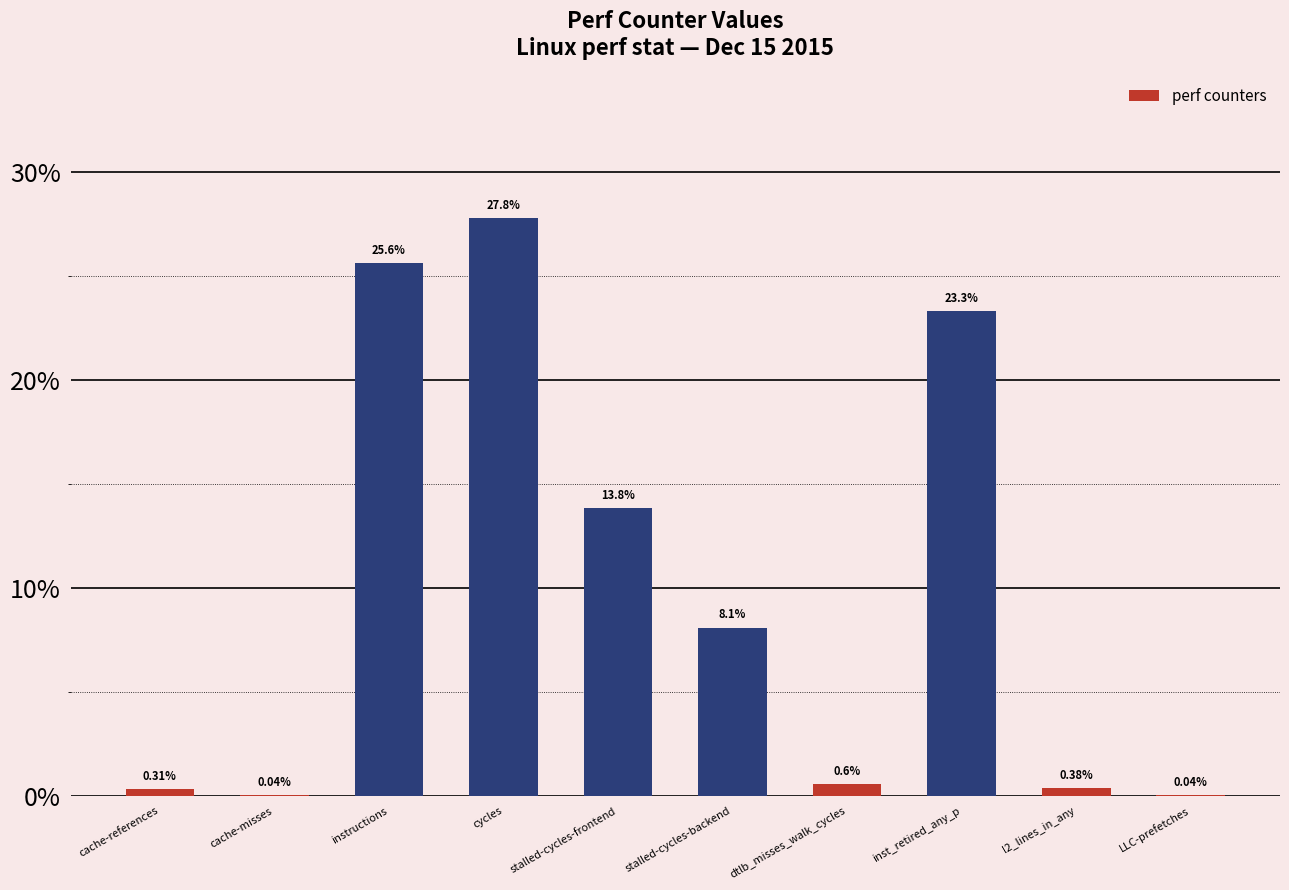

Count the number of data series in this chart.

1